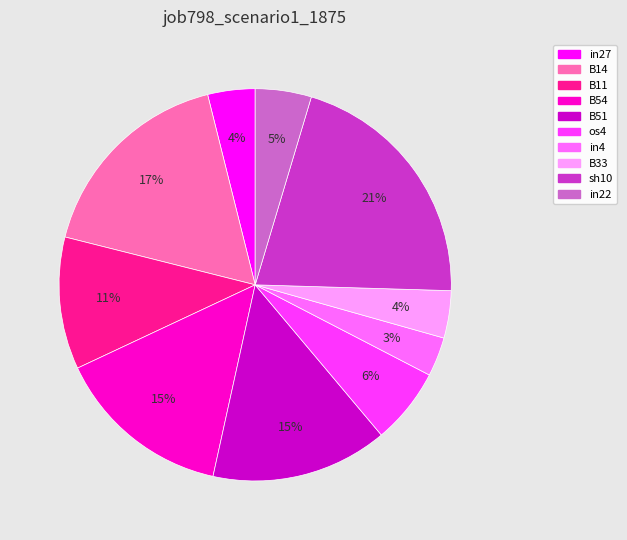

Is it true that in27 is 17% of the pie?

False